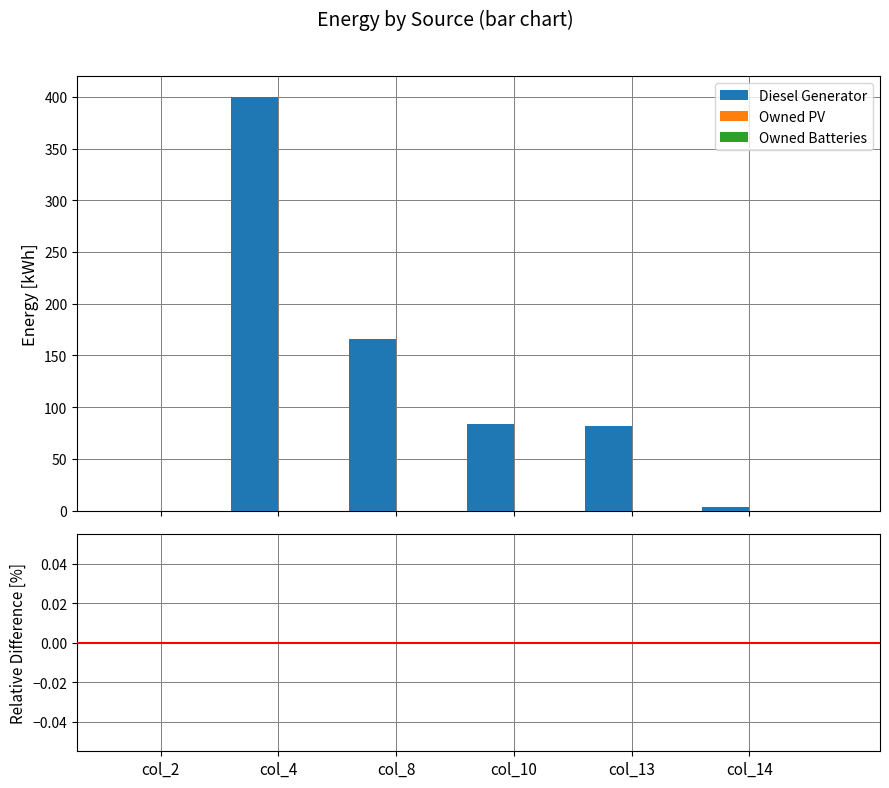

Are the bars horizontal?

No